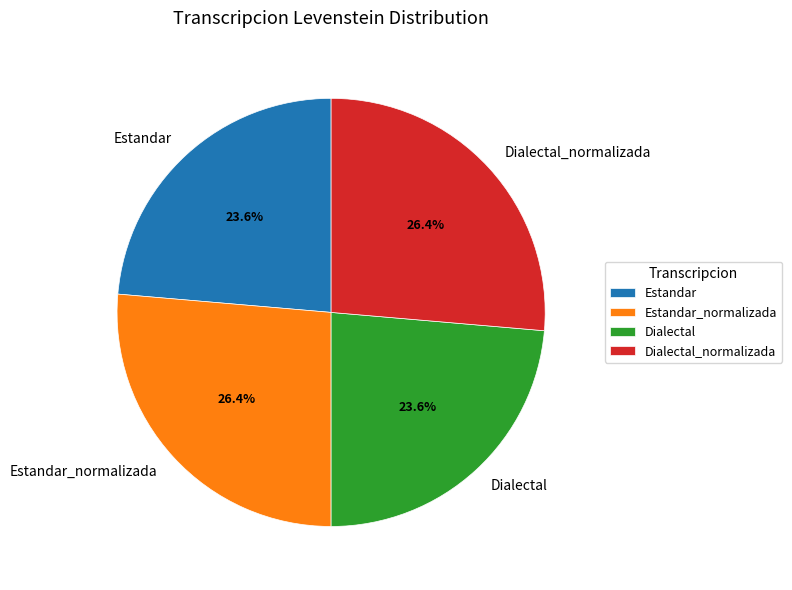

To the nearest percent, what portion does Dialectal represent?

24%